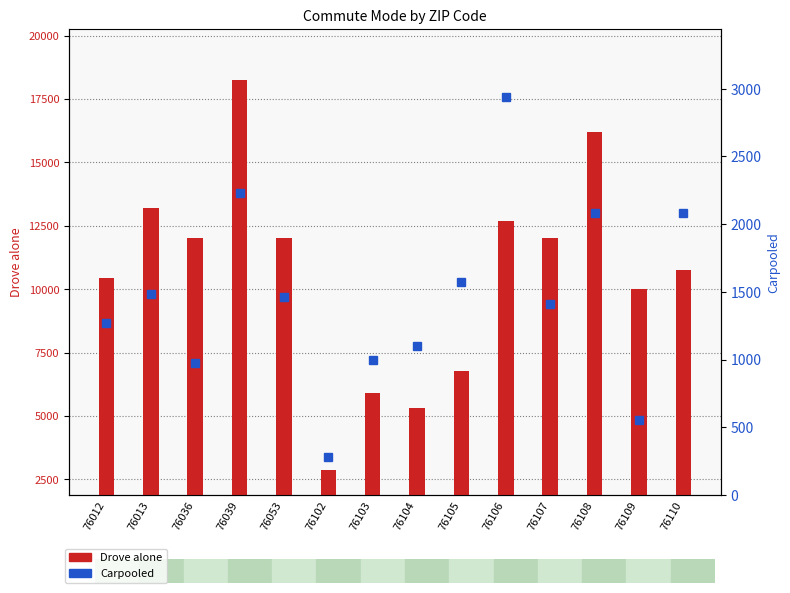

Between 76110 and 76108, which is larger?

76108